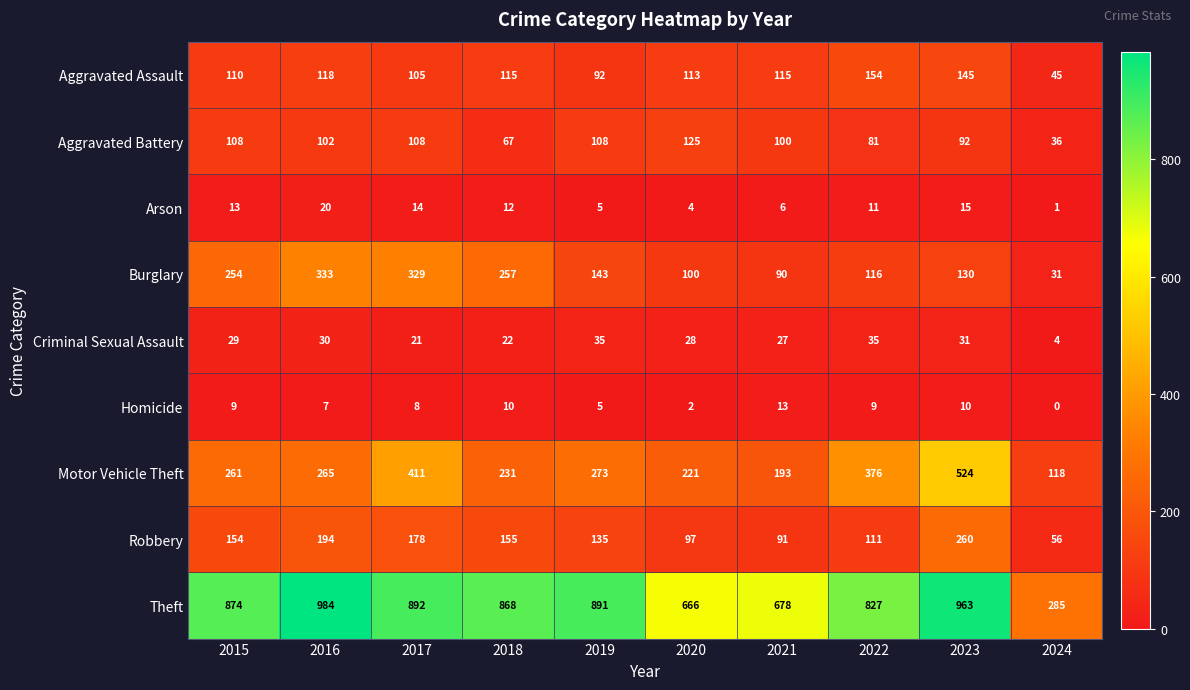

How many distinct data groups are displayed?

9